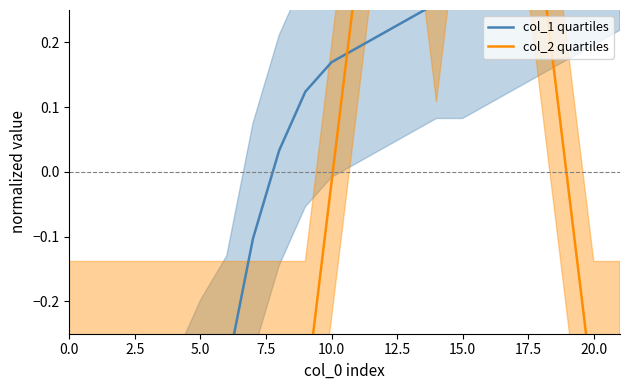

At which category is the sum across all series the highest?

17